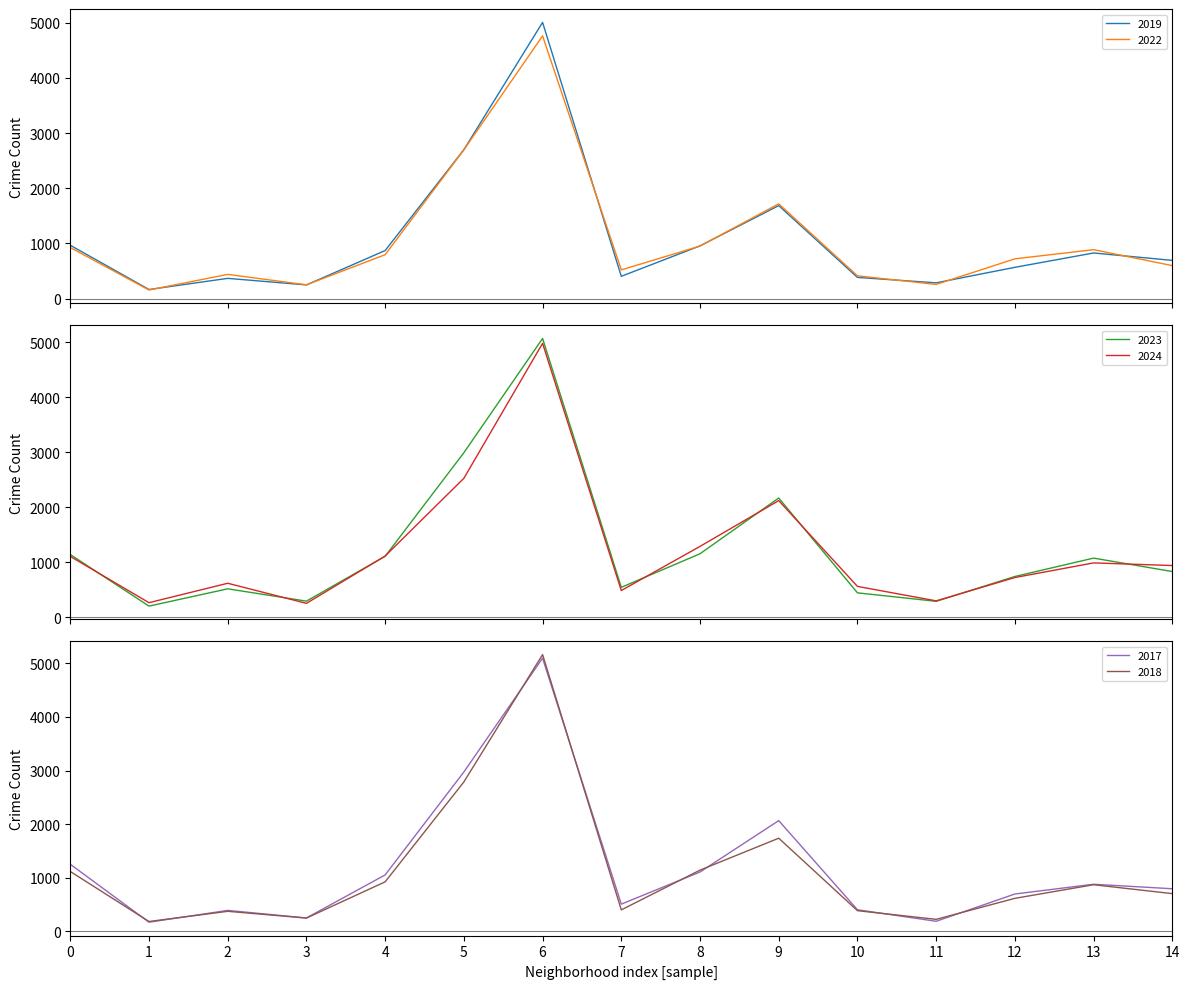

What is the maximum value shown in the chart?

5163